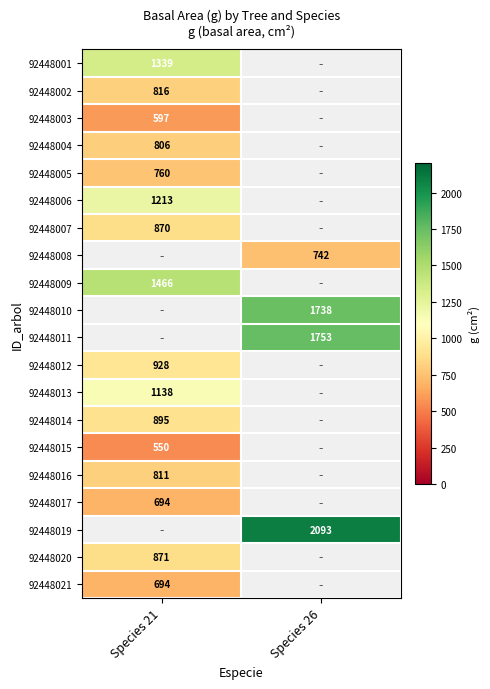

How many positive values does the 92448016 series have?

1